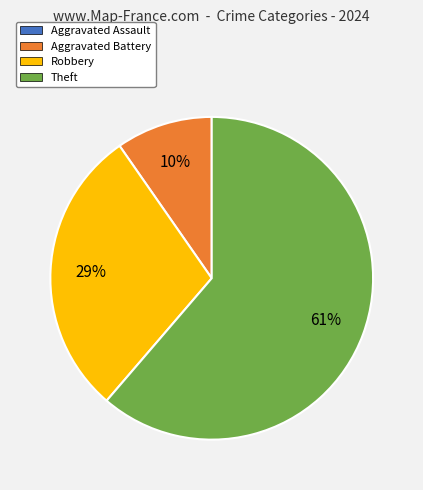

To the nearest percent, what is the combined percentage of Aggravated Battery and Theft?

71%